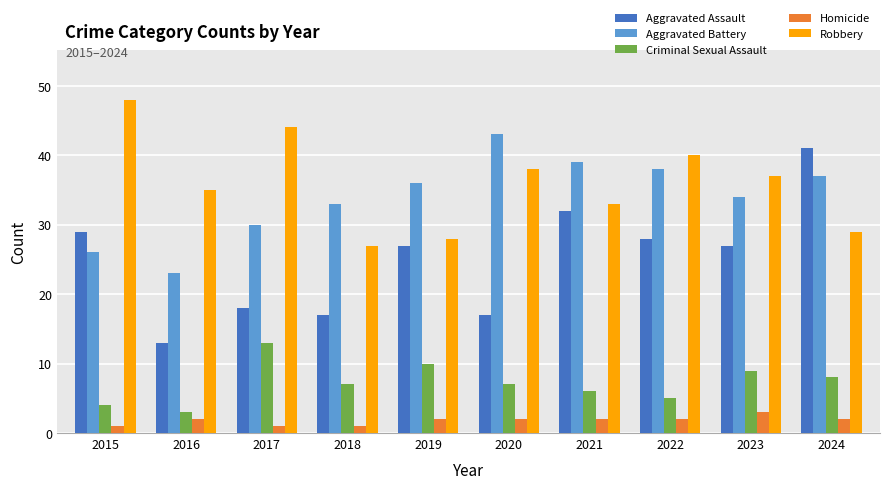

Reading left to right, extract all data points from this chart.

Aggravated Assault: 2015=29	2016=13	2017=18	2018=17	2019=27	2020=17	2021=32	2022=28	2023=27	2024=41
Aggravated Battery: 2015=26	2016=23	2017=30	2018=33	2019=36	2020=43	2021=39	2022=38	2023=34	2024=37
Criminal Sexual Assault: 2015=4	2016=3	2017=13	2018=7	2019=10	2020=7	2021=6	2022=5	2023=9	2024=8
Homicide: 2015=1	2016=2	2017=1	2018=1	2019=2	2020=2	2021=2	2022=2	2023=3	2024=2
Robbery: 2015=48	2016=35	2017=44	2018=27	2019=28	2020=38	2021=33	2022=40	2023=37	2024=29